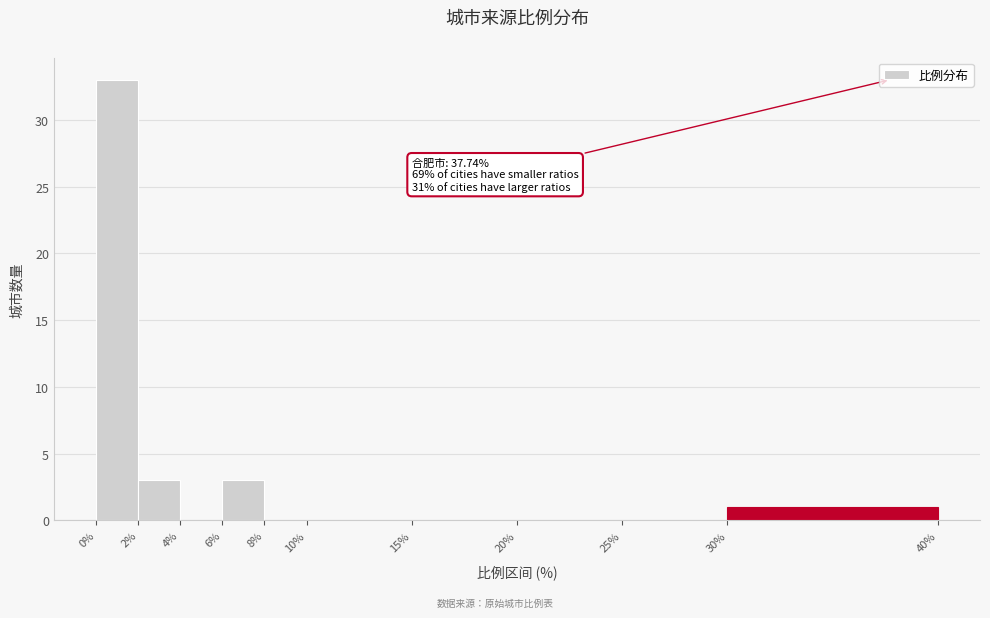

Which range on the x-axis has the tallest bar?

0% to 2%